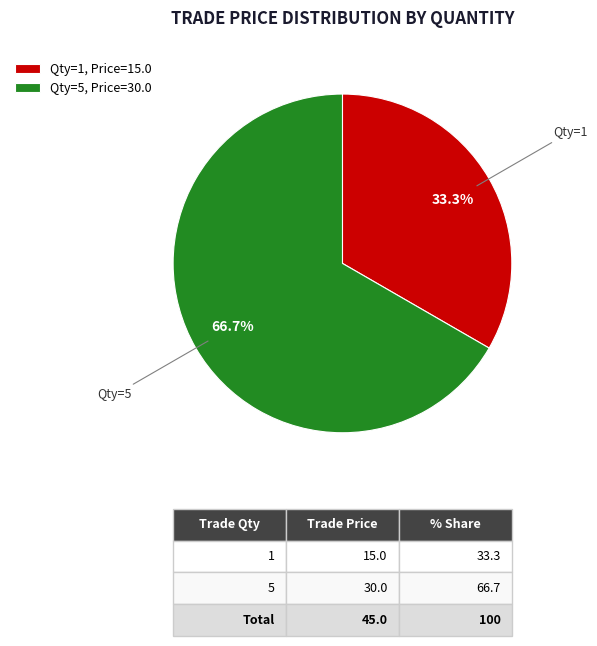

To the nearest percent, what is the difference between the largest and smallest slice percentages?

33%